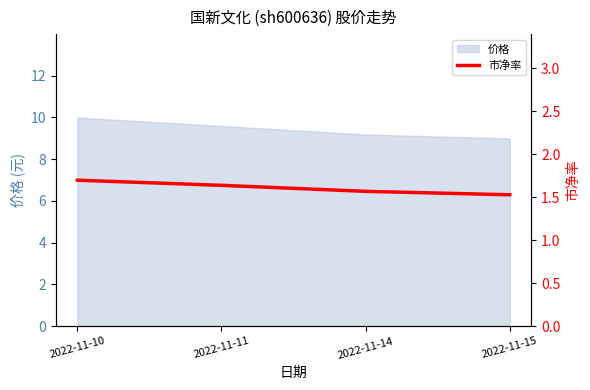

What is the value of the 3rd point from the left?

1.6